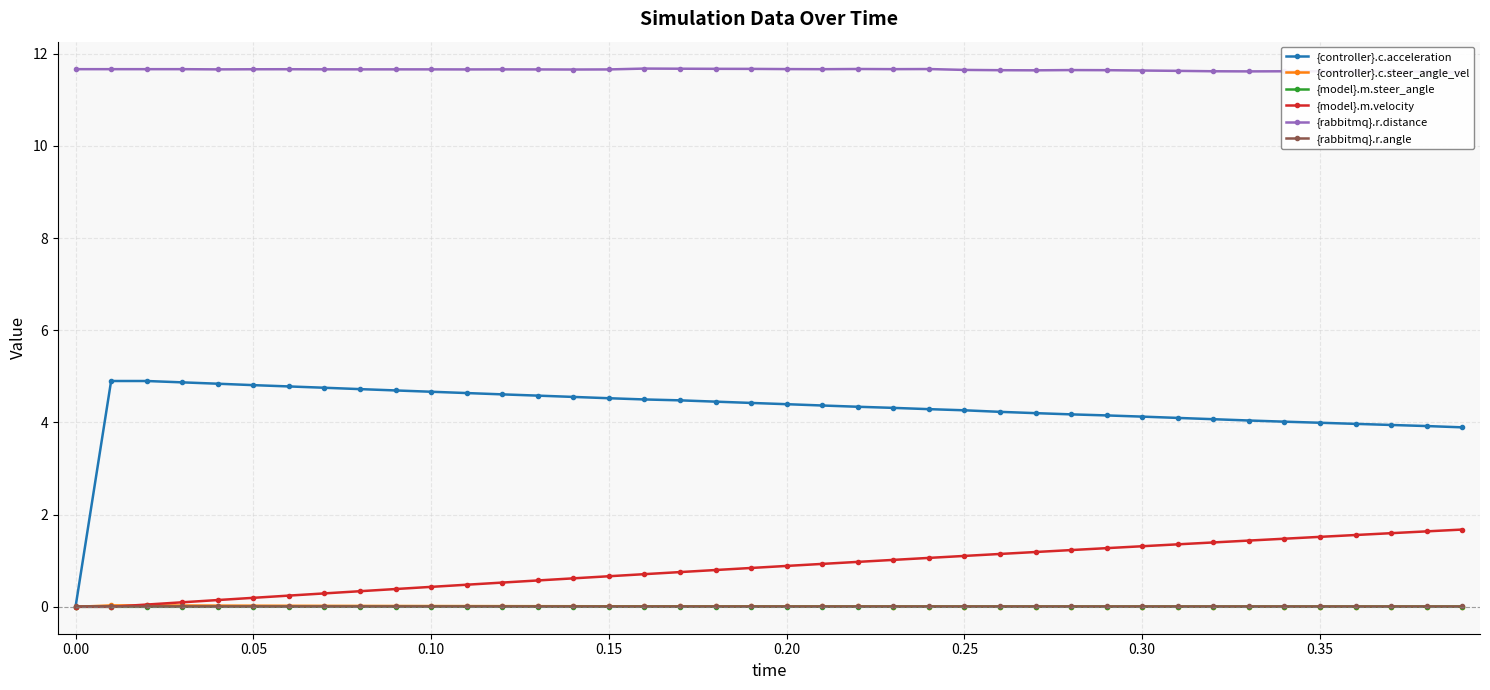

What is the maximum value for {model}.m.velocity?

1.7